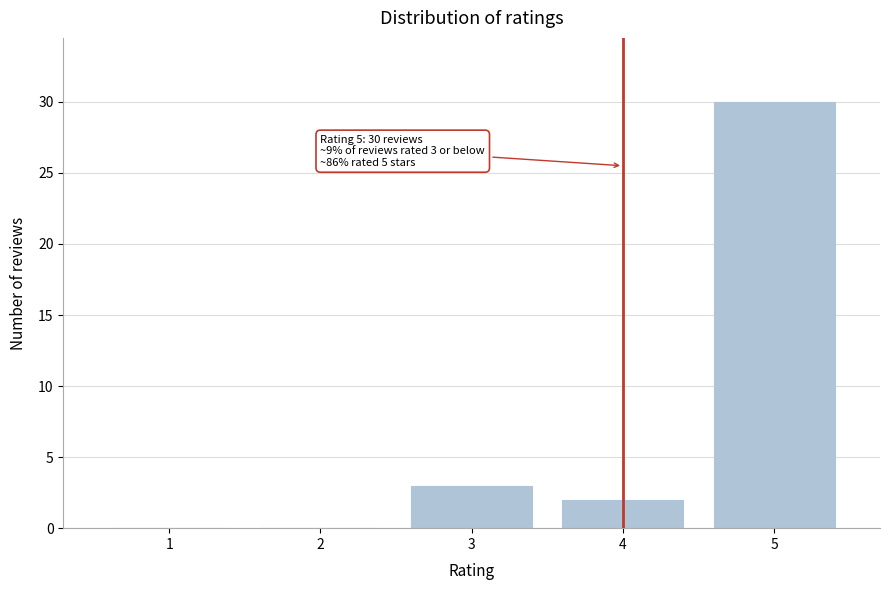

Reading left to right, what are all the values shown in this chart?

1=0	2=0	3=3	4=2	5=30